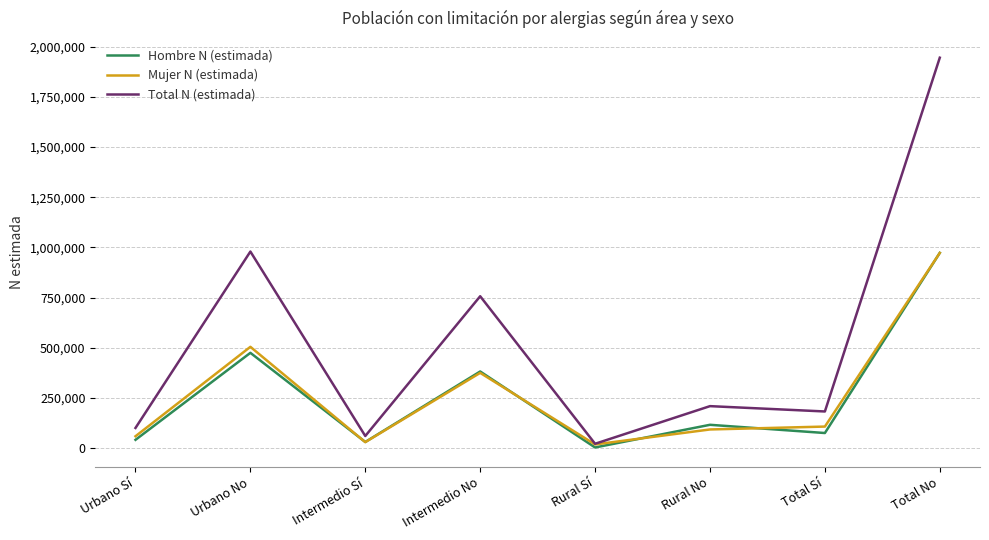

How many lines are shown in the chart?

3